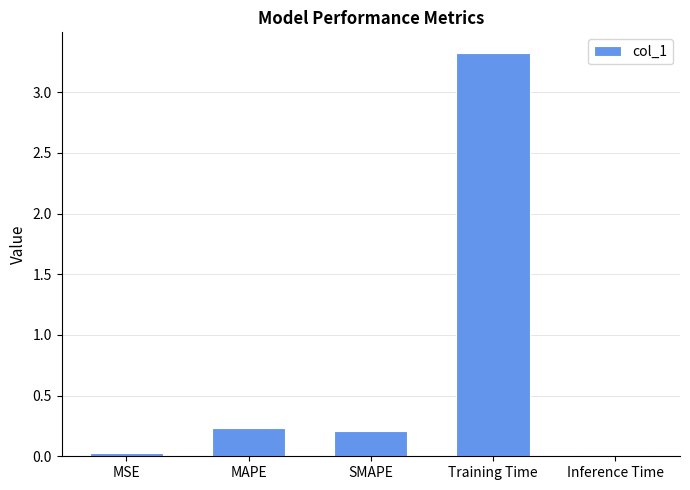

Which category has the highest value across all series?

Training Time